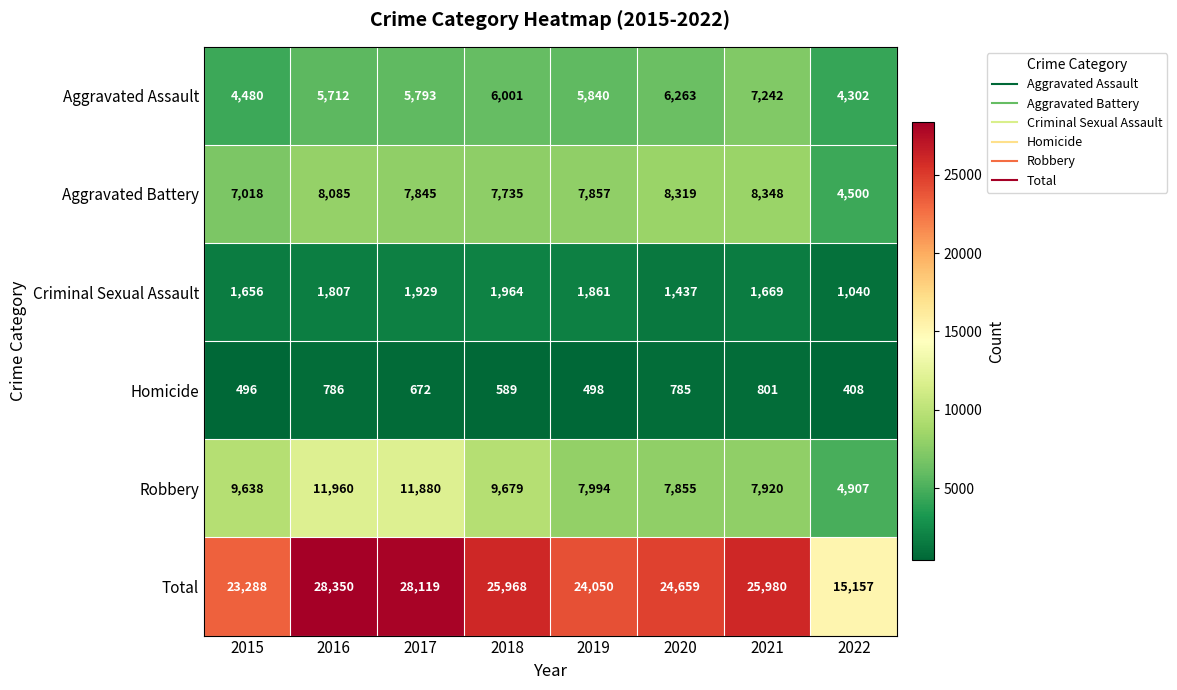

What is the difference between the Total values at 2022 and 2015?

8131